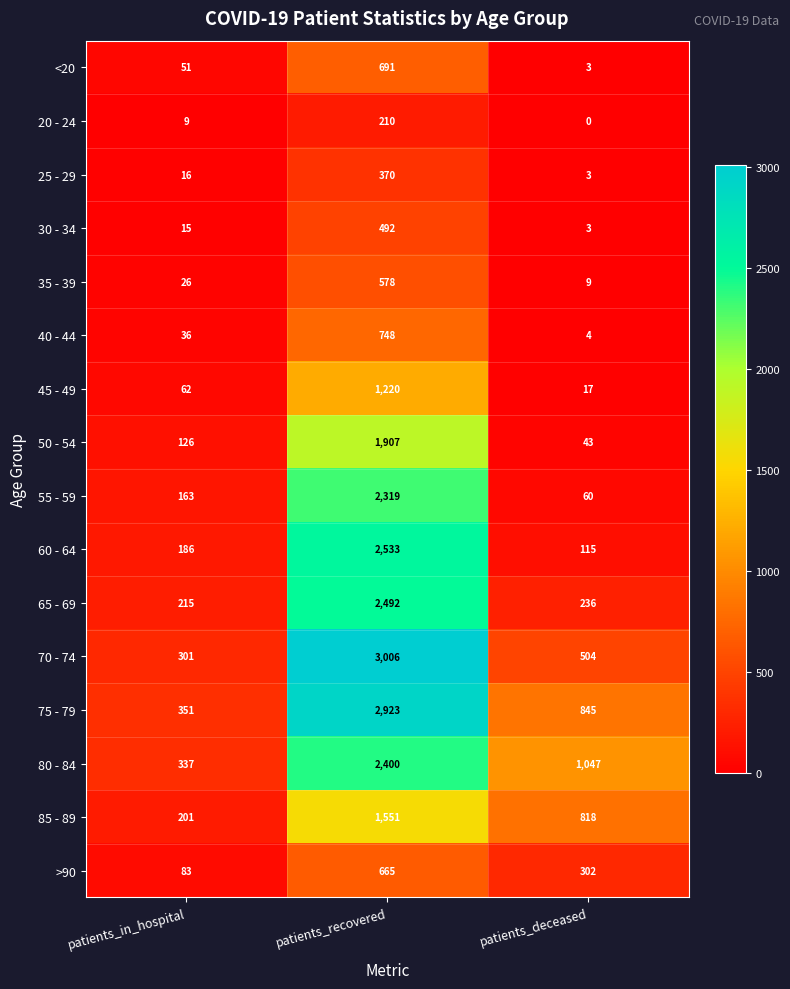

Which series has the largest total across all categories?

75 - 79